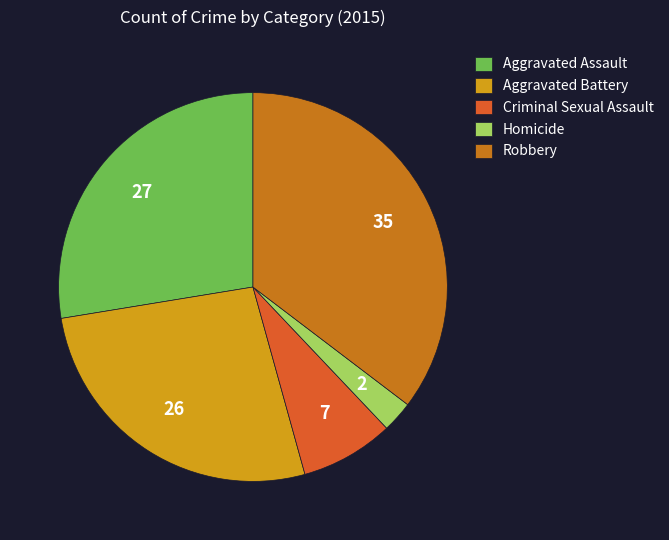

Approximately how many times larger is the value at Aggravated Assault compared to Aggravated Battery?

1.0